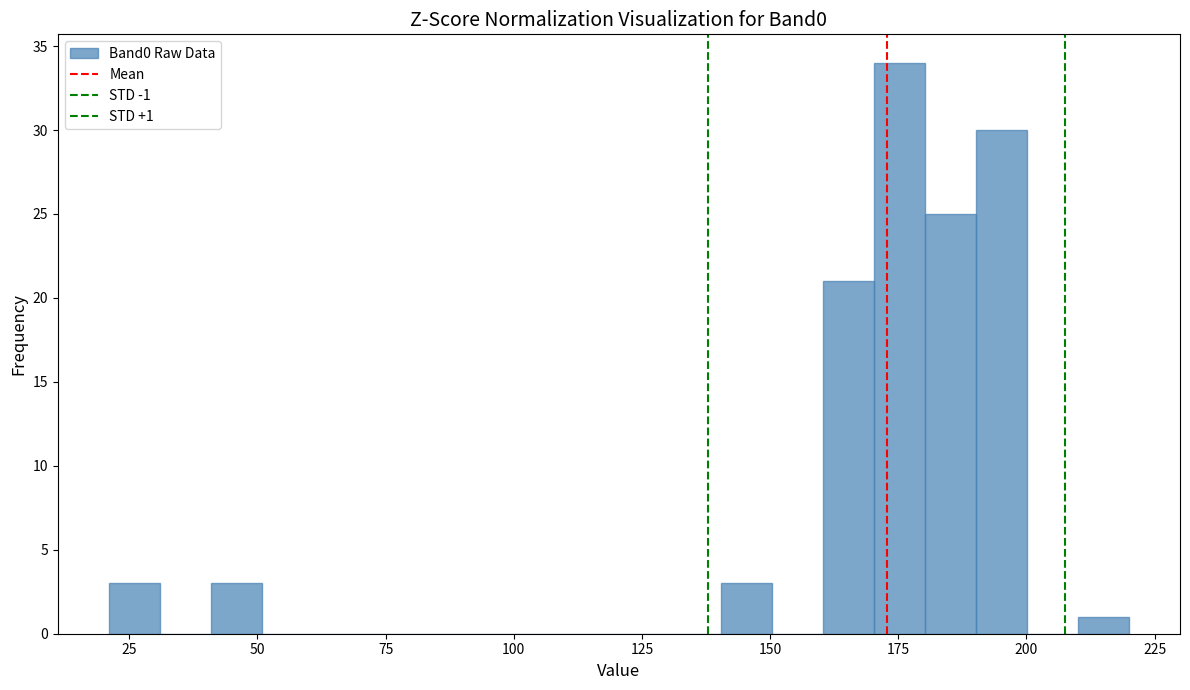

Read against the x-axis, roughly where is the centre of the tallest bar?

175